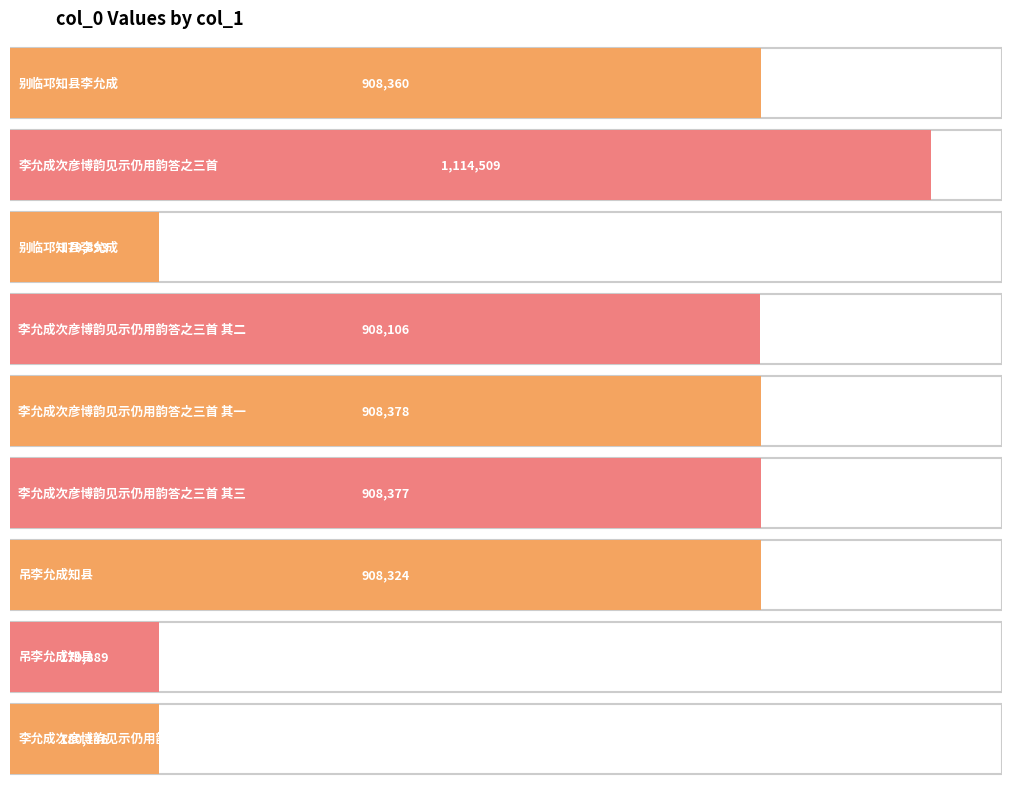

What is the average value?

688442